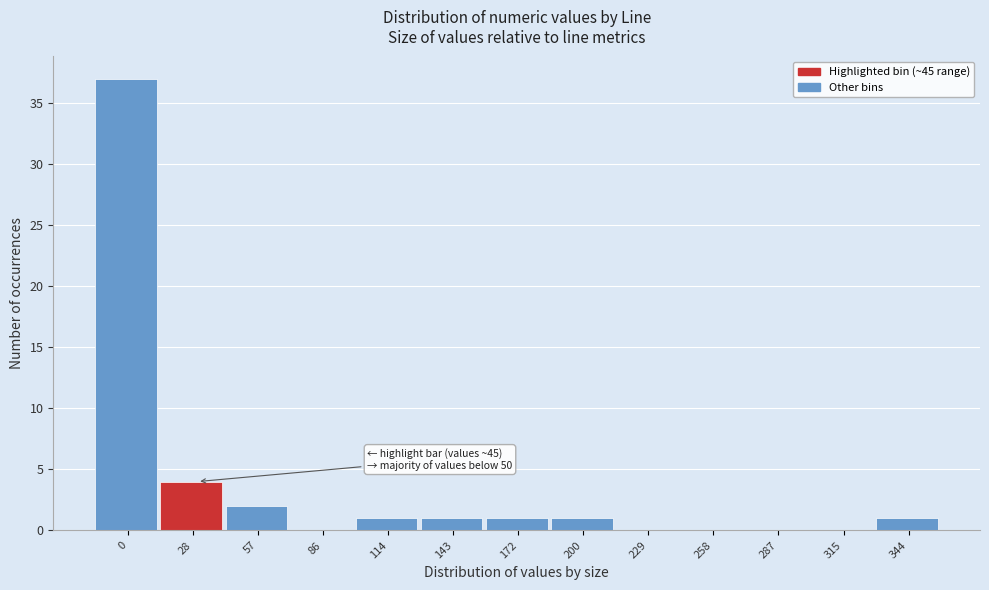

Reading right to left, list all the values displayed in this chart.

344=1	315=0	287=0	258=0	229=0	200=1	172=1	143=1	114=1	86=0	57=2	28=4	0=37